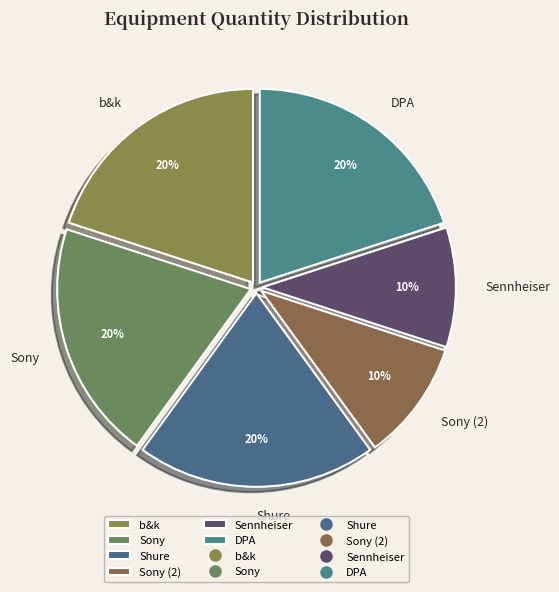

To the nearest percent, what is the difference between the Sennheiser and b&k slice percentages?

10%